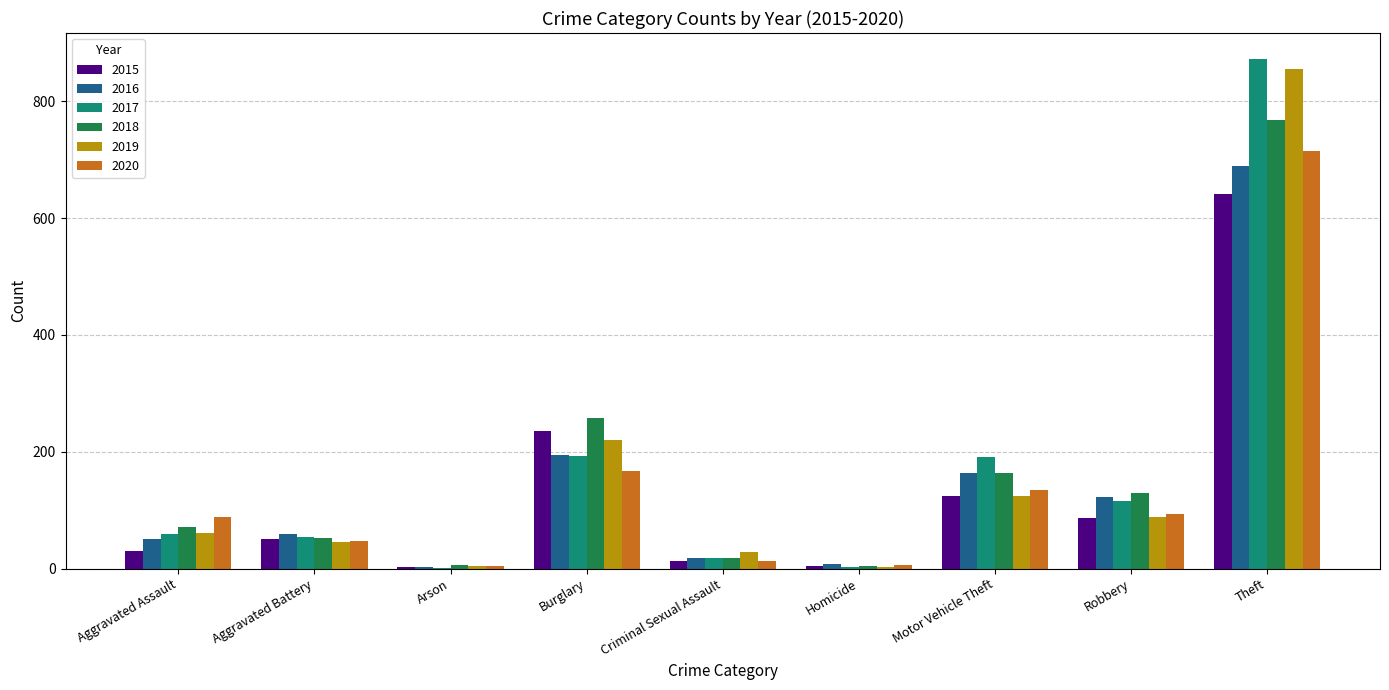

What is the spread (max minus min) of values at Aggravated Battery?

15